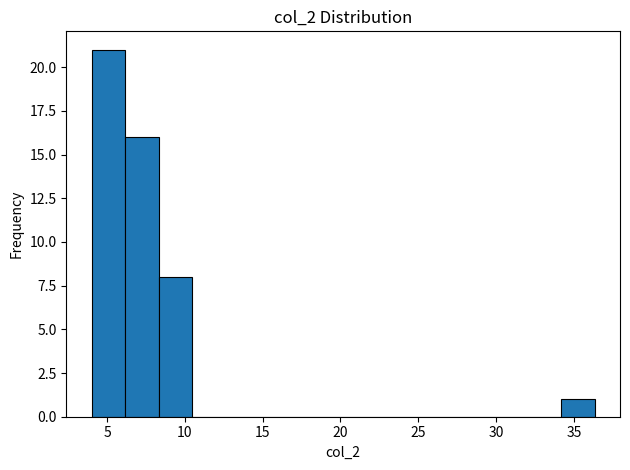

What is the height of the bar covering 8.5 to 10.5 on the x-axis? Neither the bar edges nor the heights are printed on the chart, so give them approximately, as read against the axes.

8